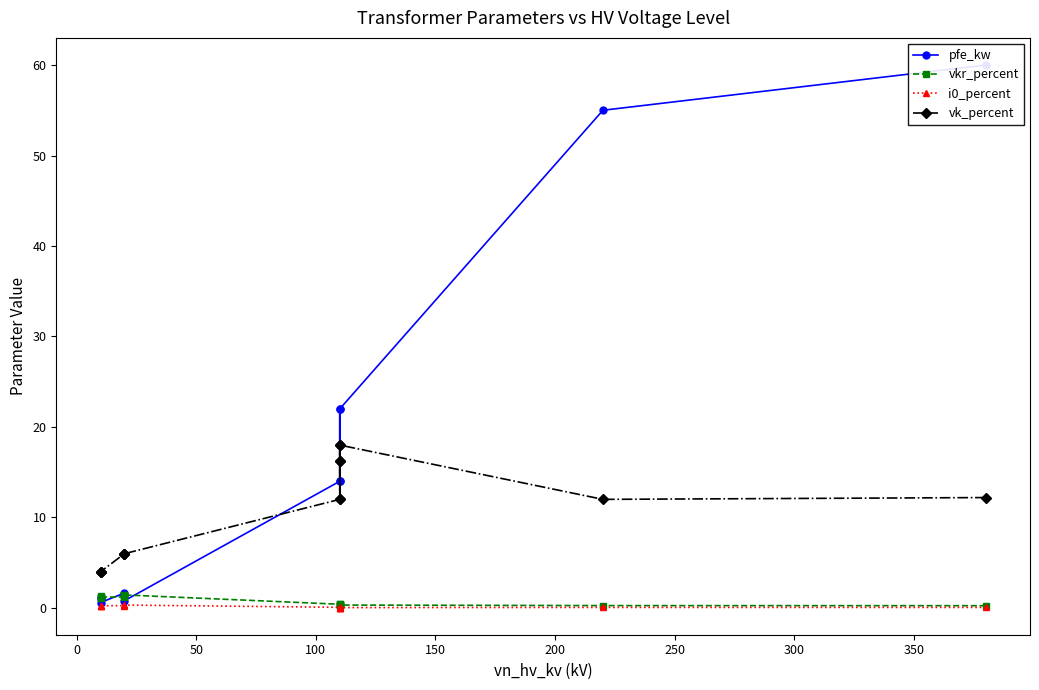

The value of vk_percent at 100 is 5.1. True or false?

False